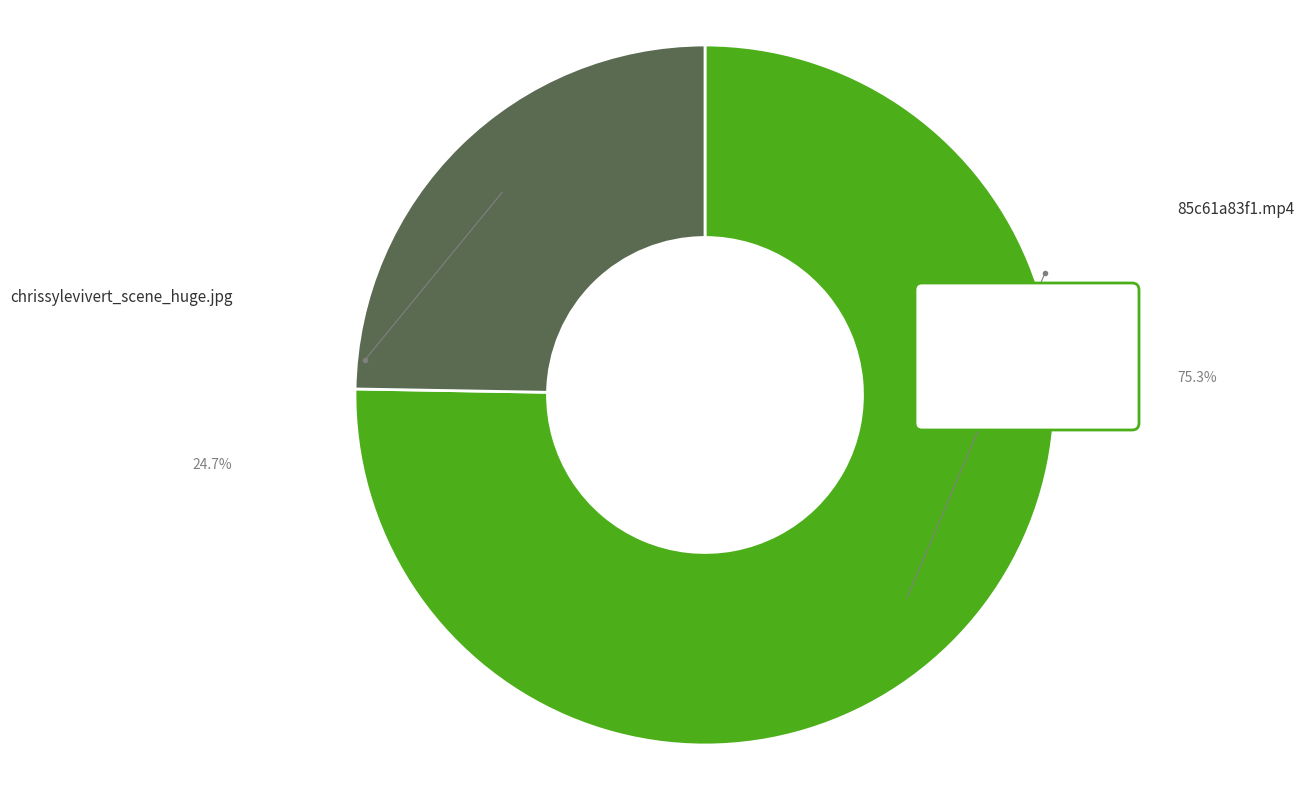

Is it true that chrissylevivert_scene_huge.jpg is 17% of the pie?

False